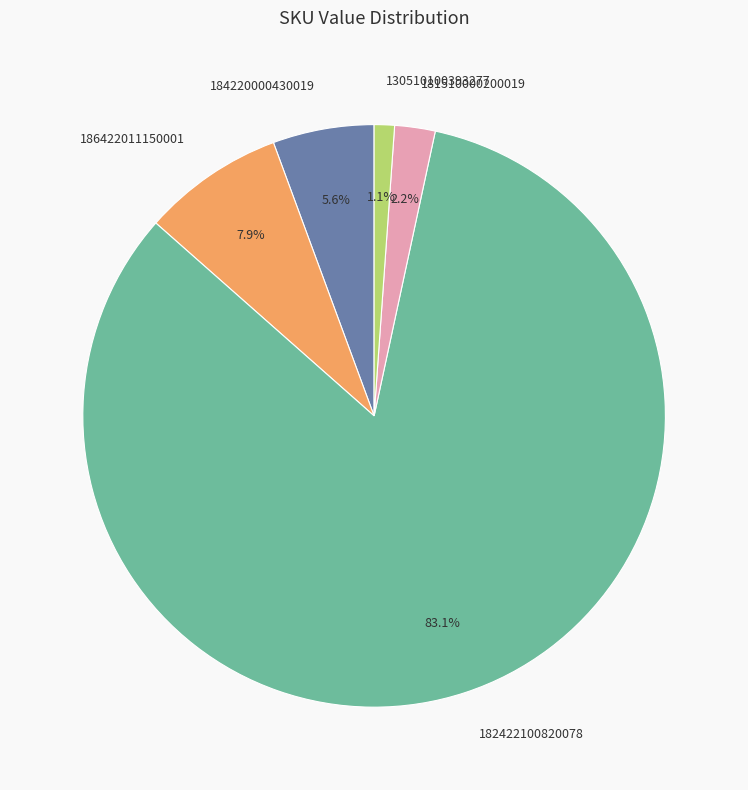

To the nearest percent, what is the average slice percentage?

20%